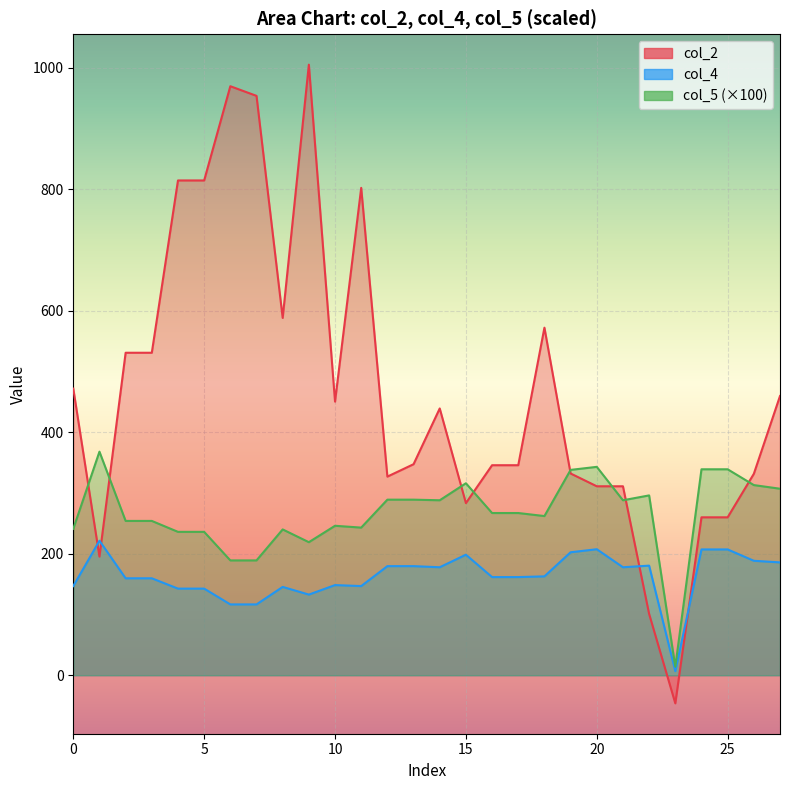

Between 7 and 17, which is larger?

7